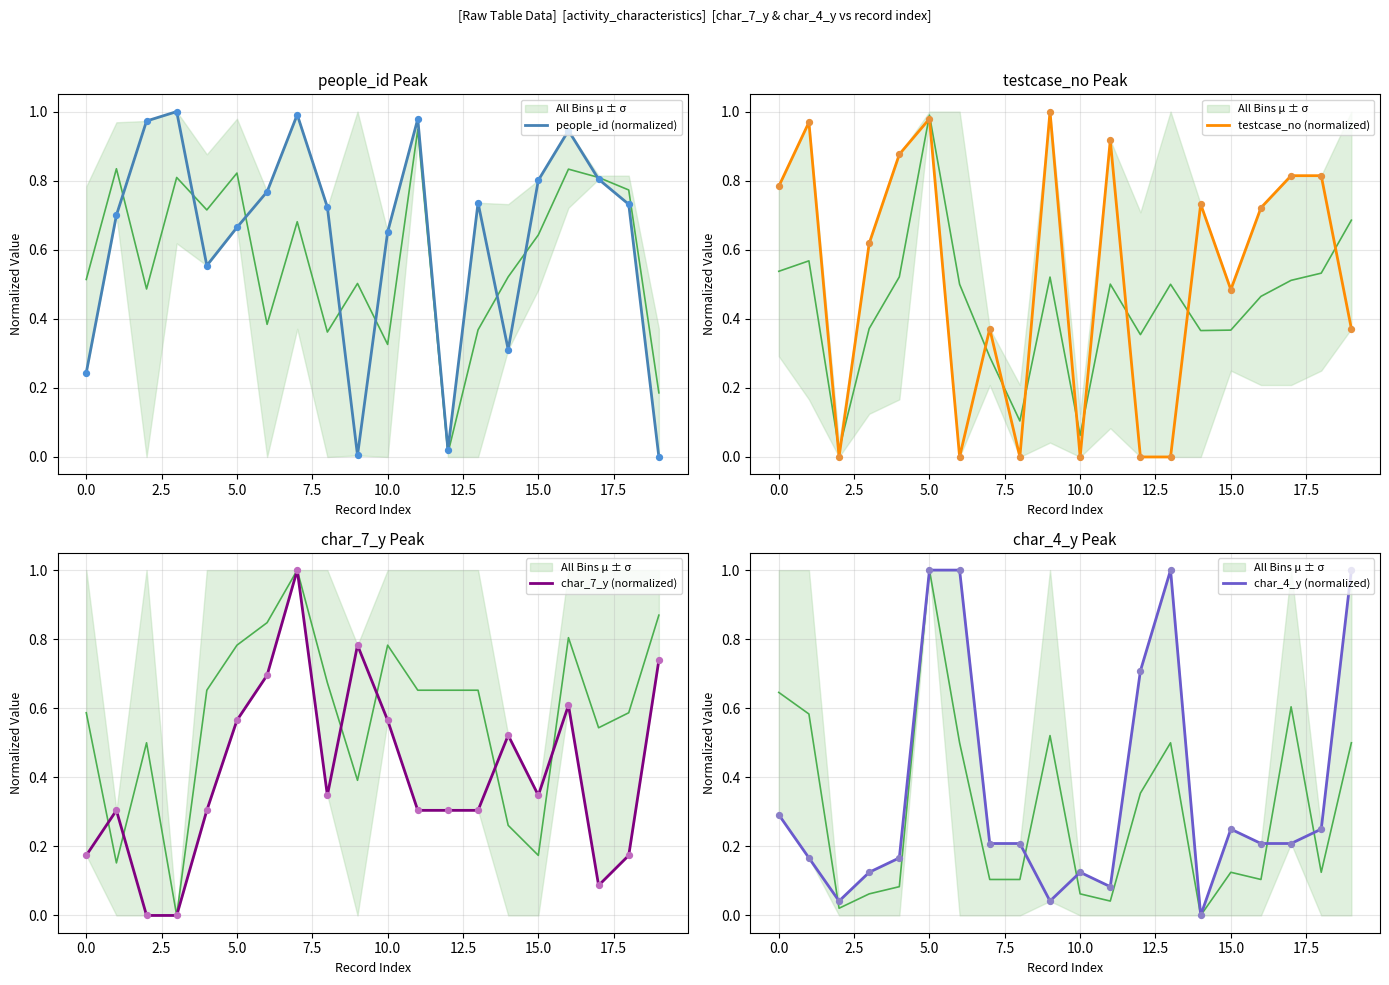

Which series has the widest spread of Y values?

people_id (normalized)